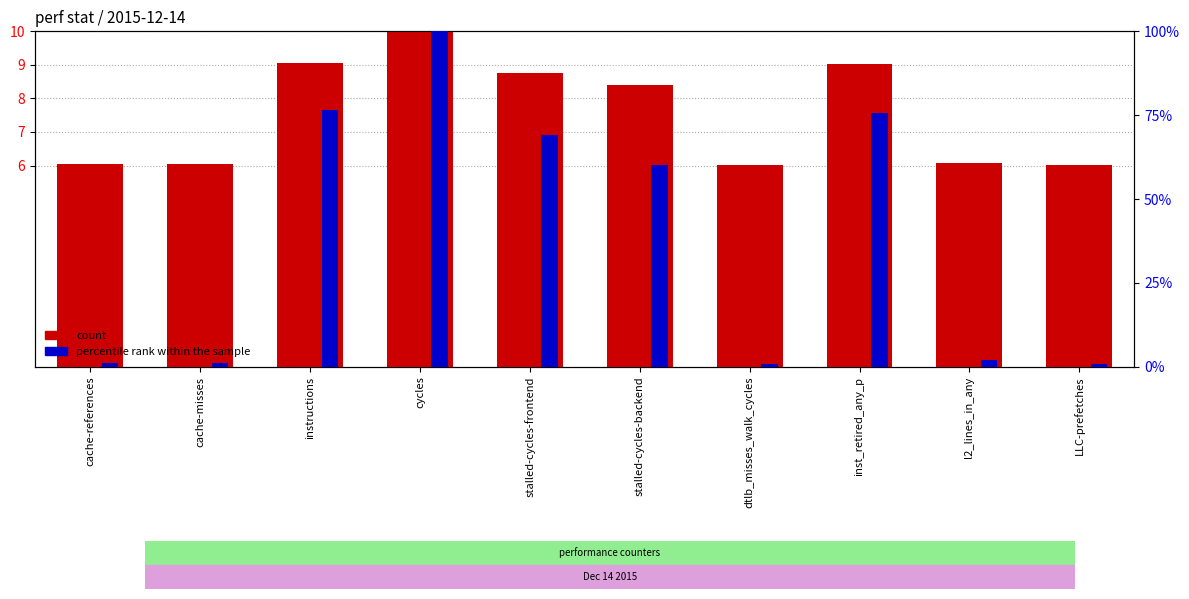

What is the spread (max minus min) of values at LLC-prefetches?

5.3